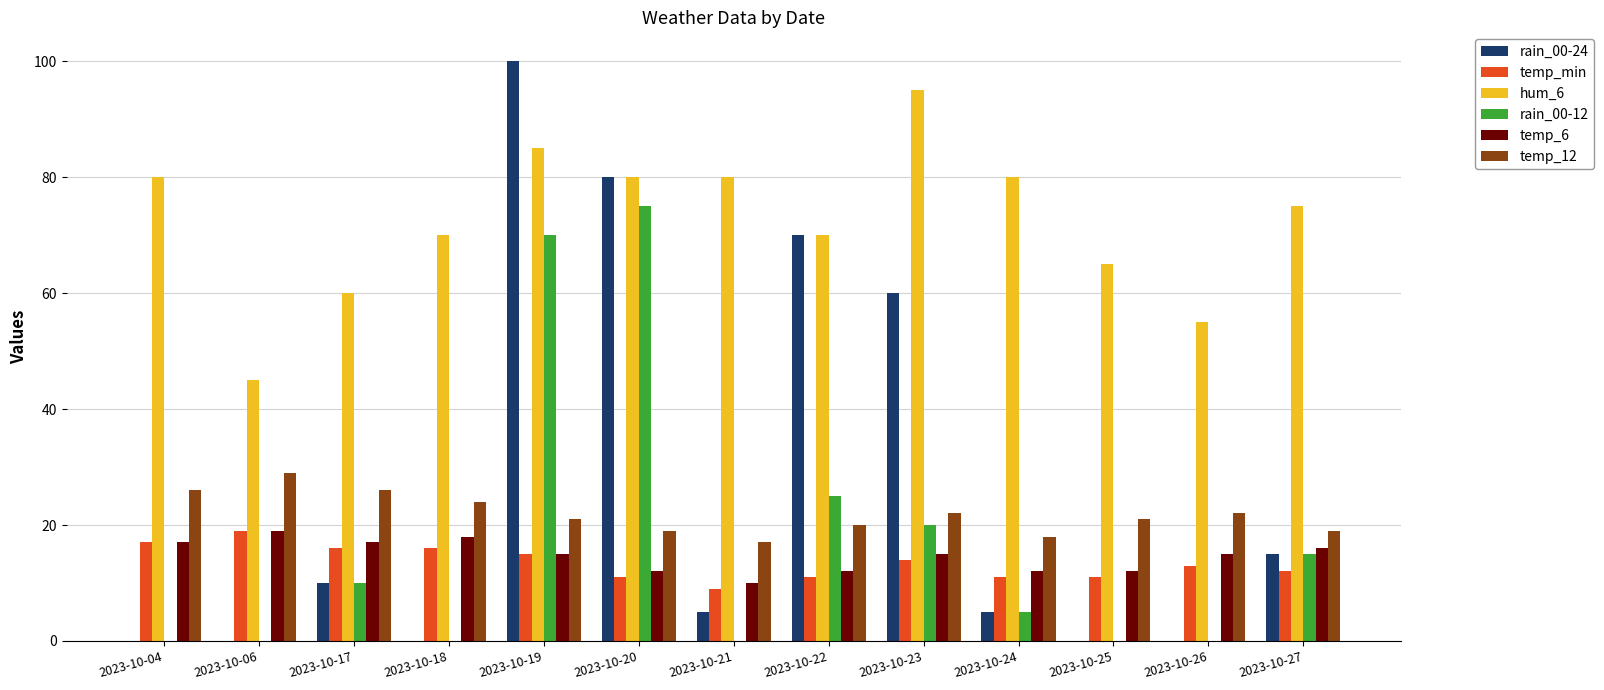

What is the sum of the temp_min values at 2023-10-23 and 2023-10-20?

25